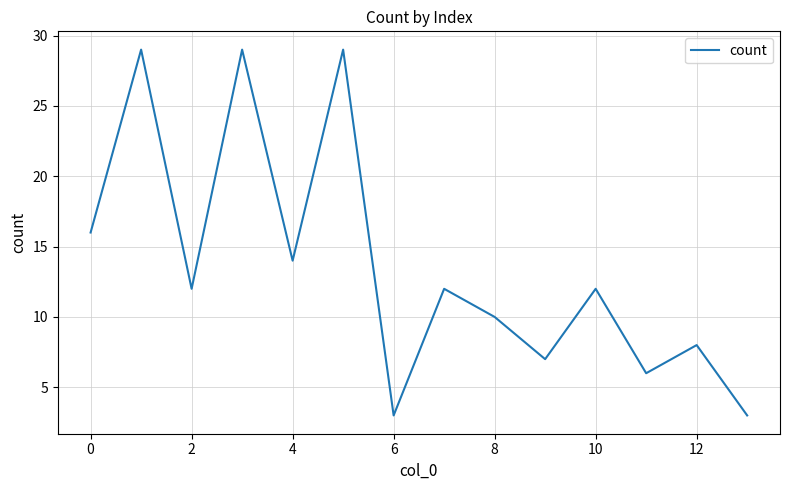

How many interior local peaks (higher than both neighbors) does the data have?

6